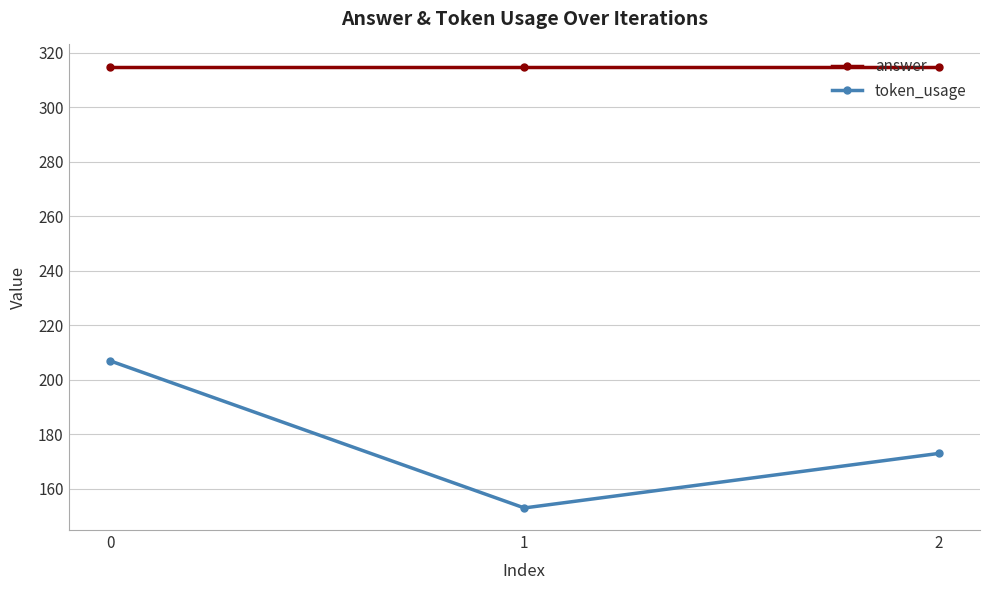

Is the value of answer at 0 greater than the value of token_usage at 0?

Yes